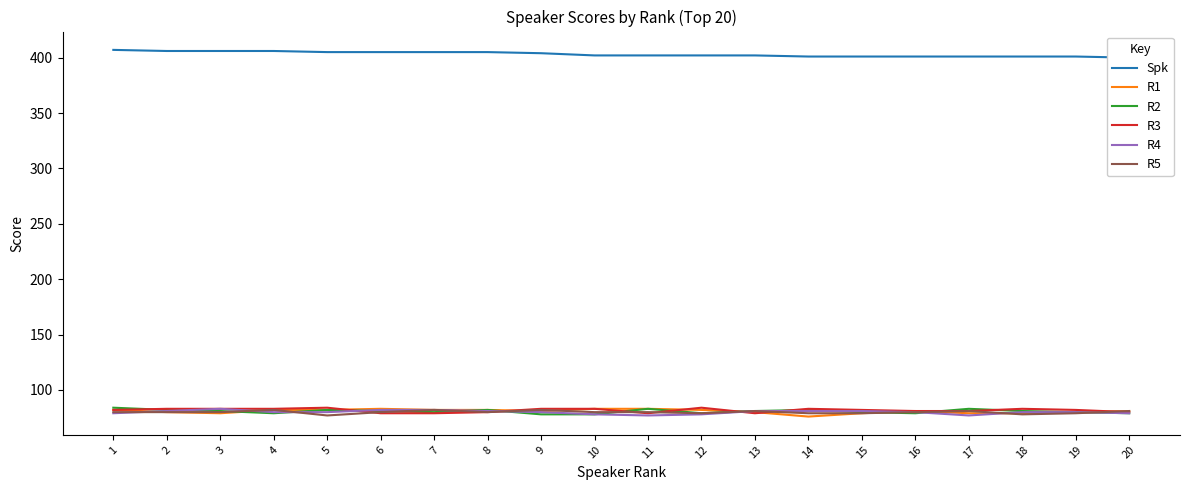

At how many categories does at least one series exceed 287?

20